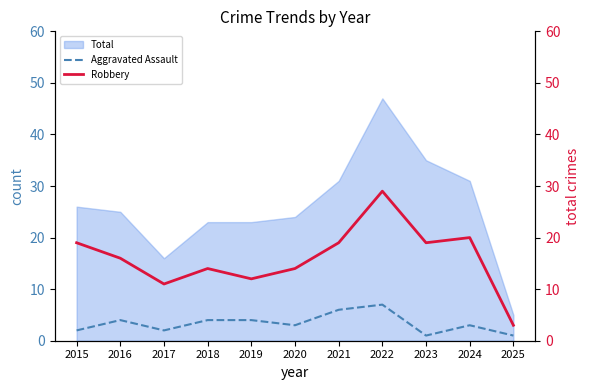

Where does the Aggravated Assault series first go above 3?

2016